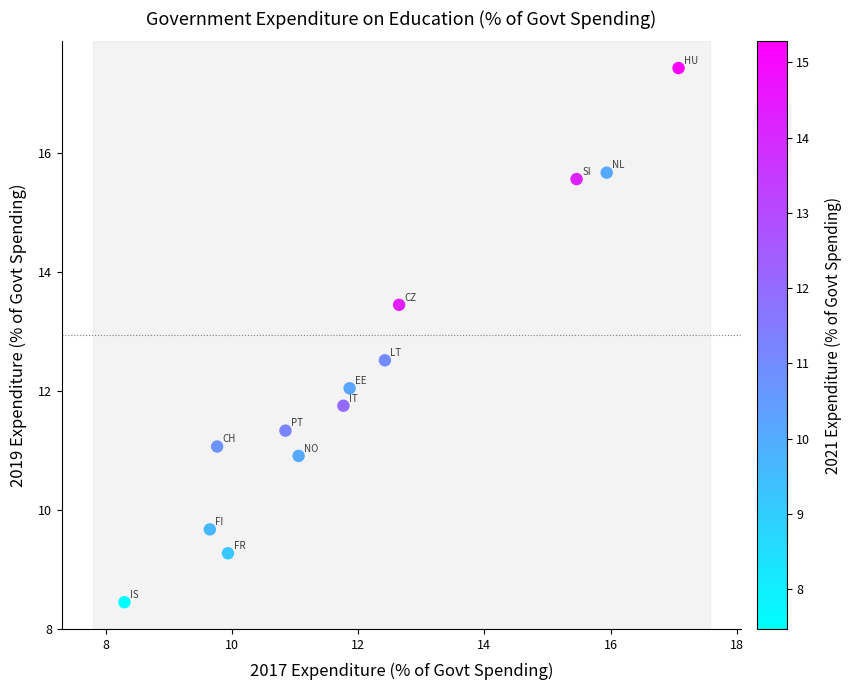

What is the range of Y values (max minus min)?

9.0